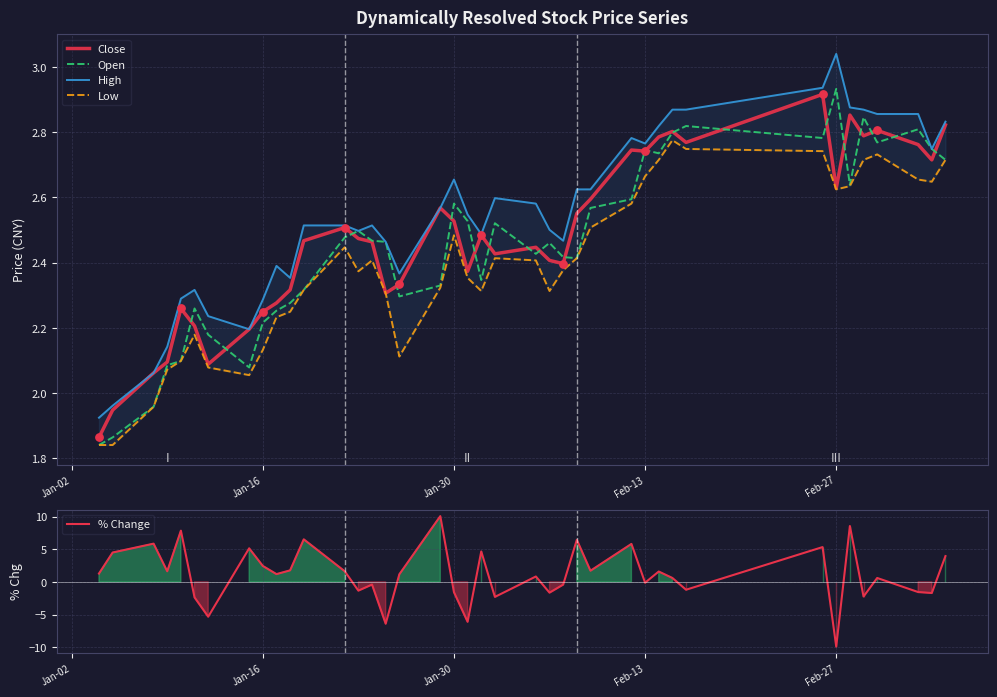

Which series has the widest spread of Y values?

% Change